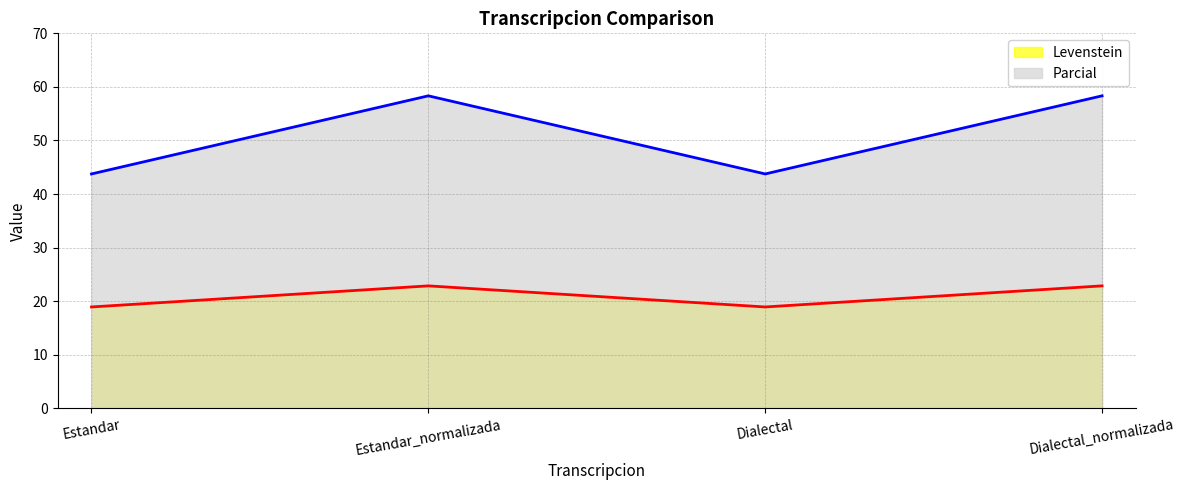

Is it true that Parcial (line) equals 14.5 at Dialectal_normalizada?

False